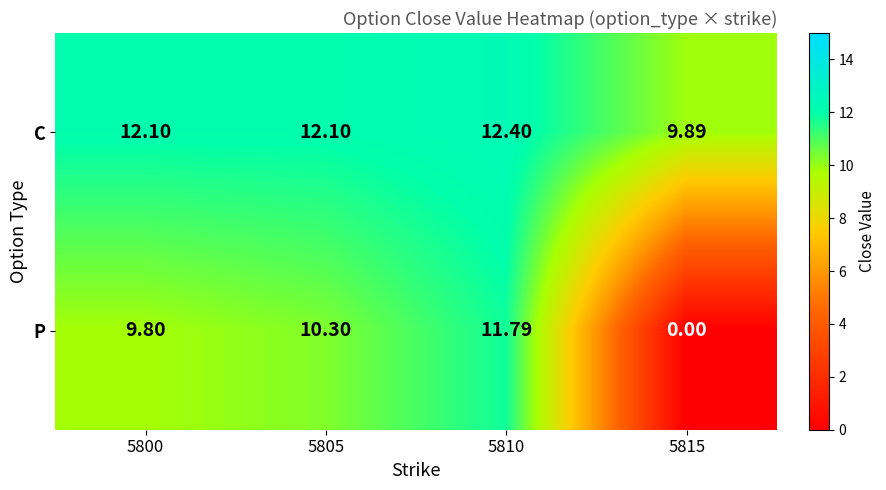

Which series has the largest total across all categories?

C